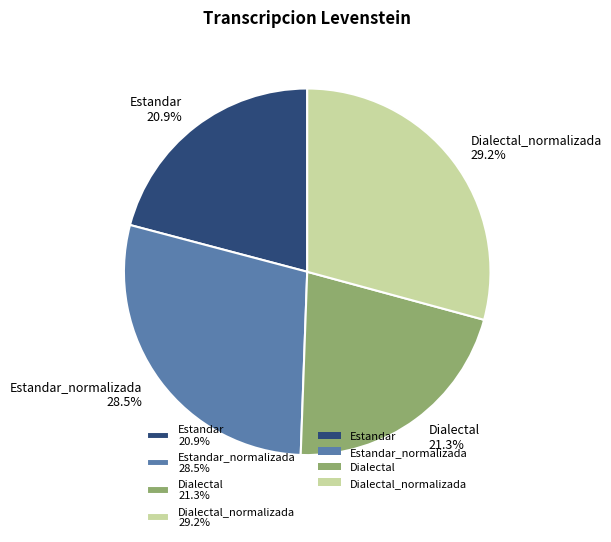

Does Estandar_normalizada 28.5% account for over 50% of the chart?

No